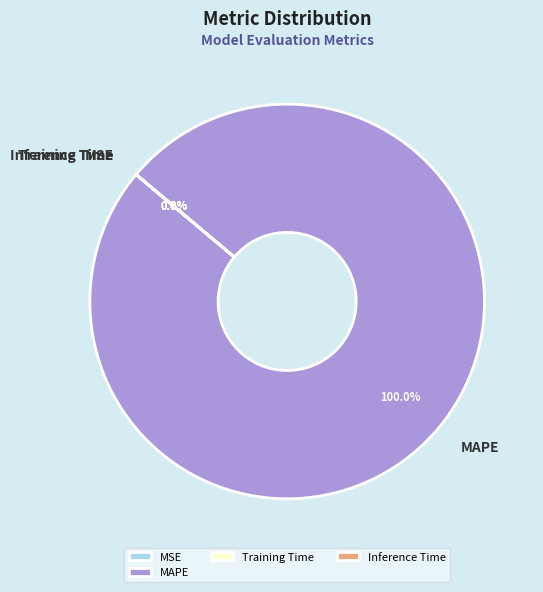

Which category has the biggest portion of the pie?

MAPE